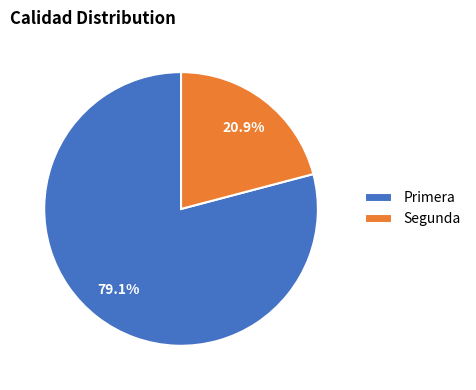

Which slice is the smallest?

Segunda